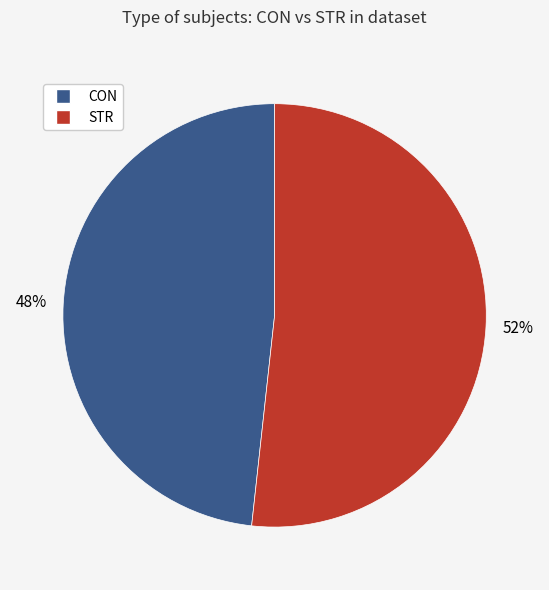

To the nearest percent, what is the average slice percentage?

50%